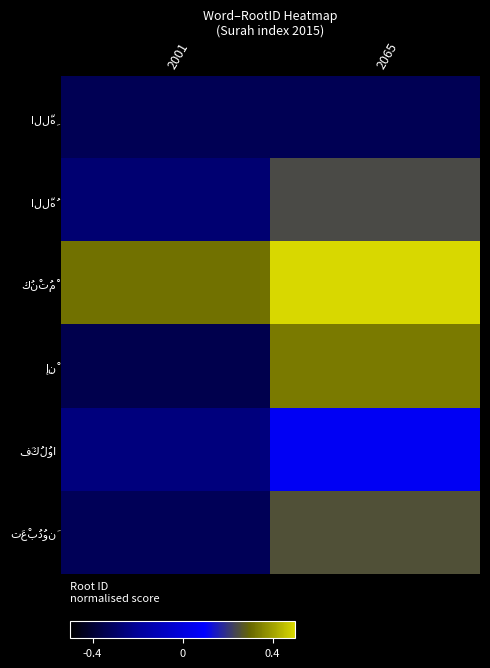

List the series in order of their peak value, highest first.

كُنْتُمْ, إِنْ, تَعْبُدُونَ, اللَّهُ, فَكُلُوا, اللَّهِ